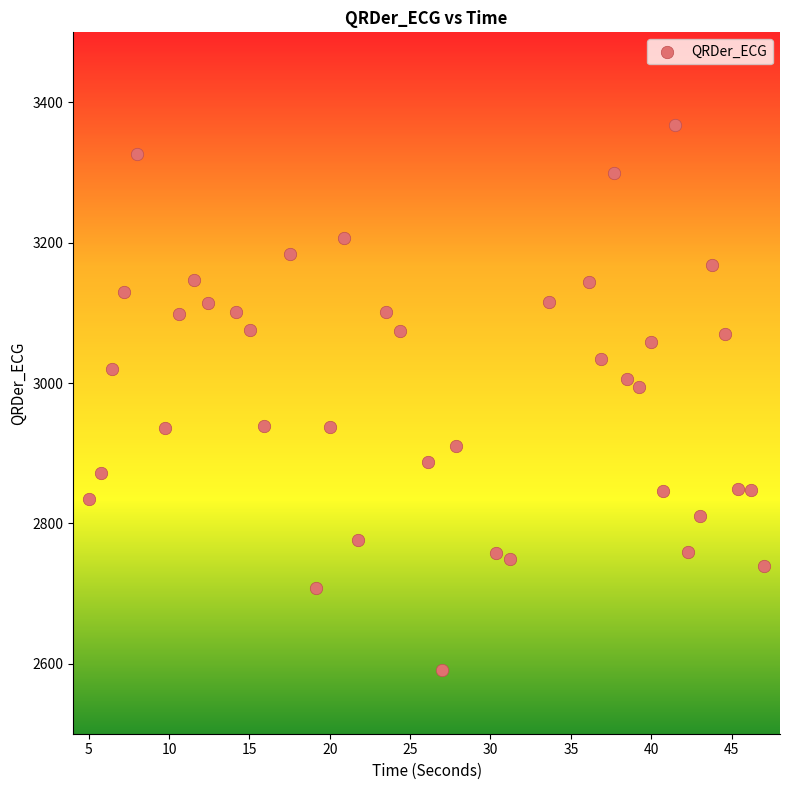

What Y value in the scatter plot is closest to 2979?

2994.3